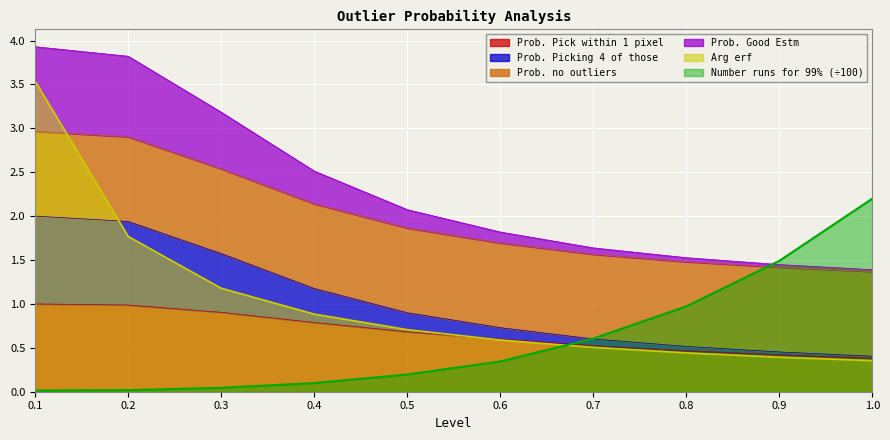

Which series ends up on top after the final intersection of Prob. Good Estm and Number runs for 99%?

Number runs for 99%